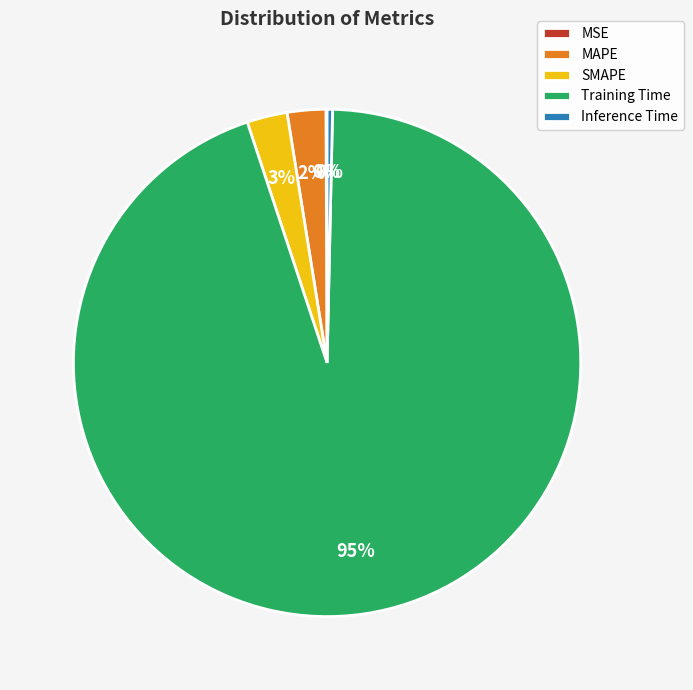

Is it true that SMAPE is 3% of the pie?

True